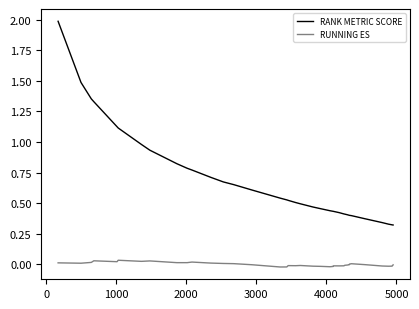

Which series has the largest range (max minus min)?

RANK METRIC SCORE